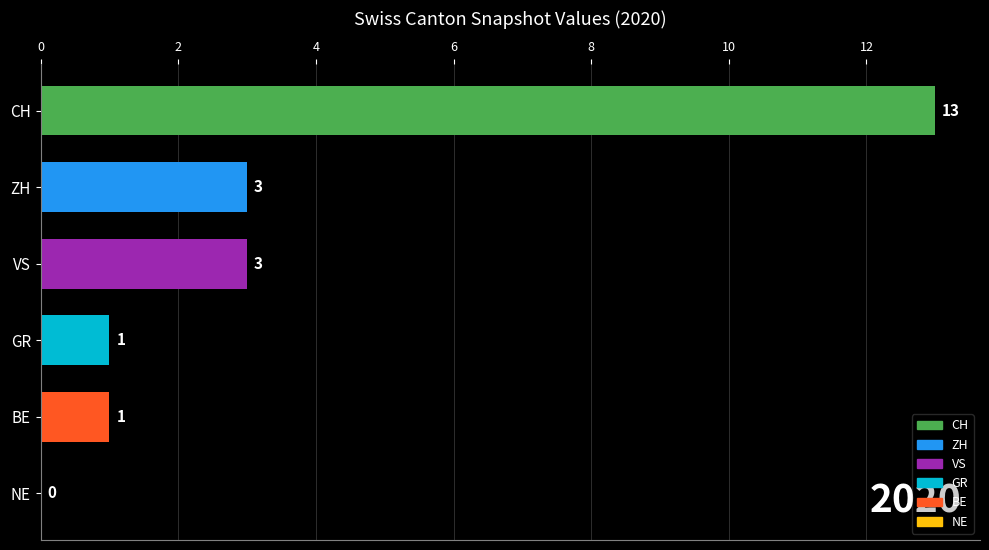

What is the ratio of the value at VS to the value at ZH?

1.0